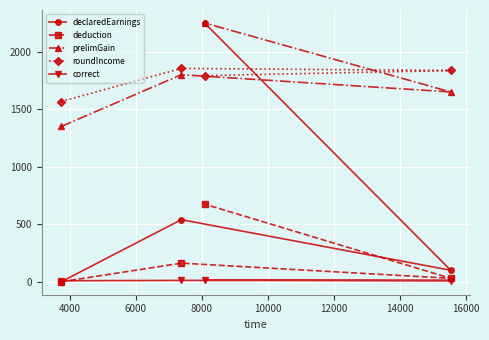

True or false: declaredEarnings and deduction cross at least once.

False